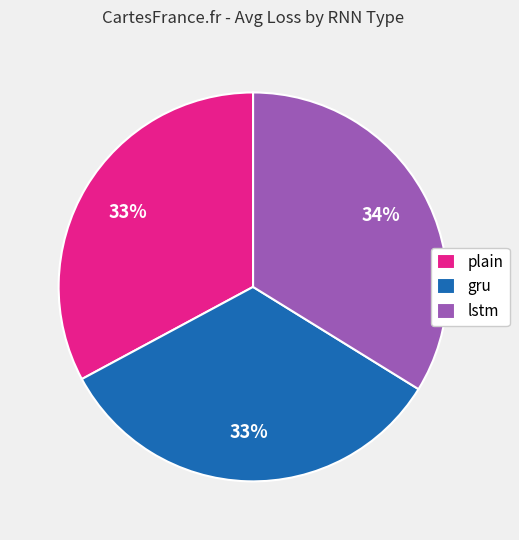

Is it true that lstm is 27% of the pie?

False